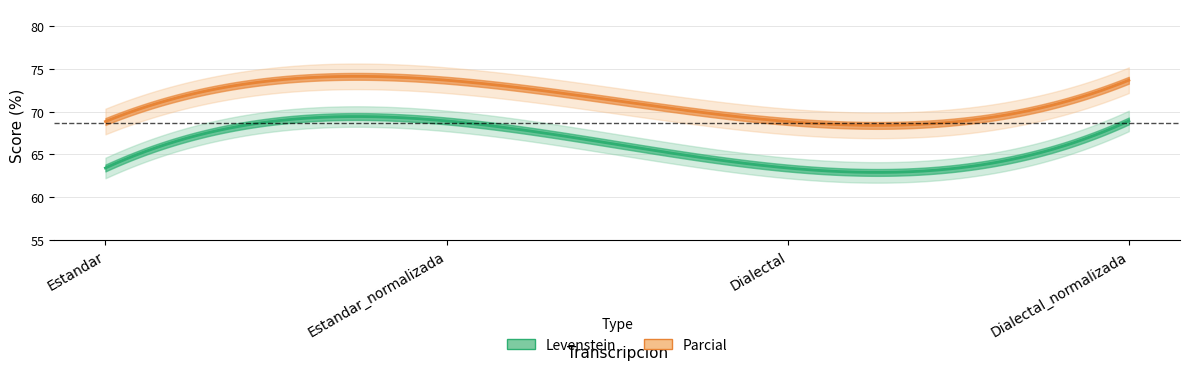

Reading left to right, list all the values displayed in this chart.

Levenstein: 63.4	68.9	63.4	68.9
Parcial: 68.9	73.7	68.9	73.7